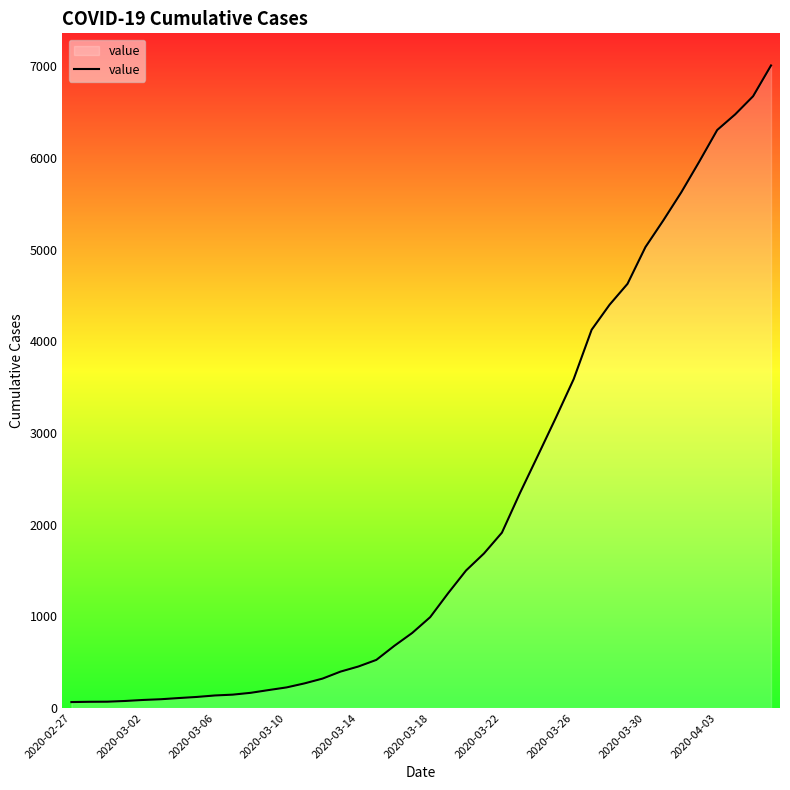

Does the chart display data point markers on the line(s)?

No